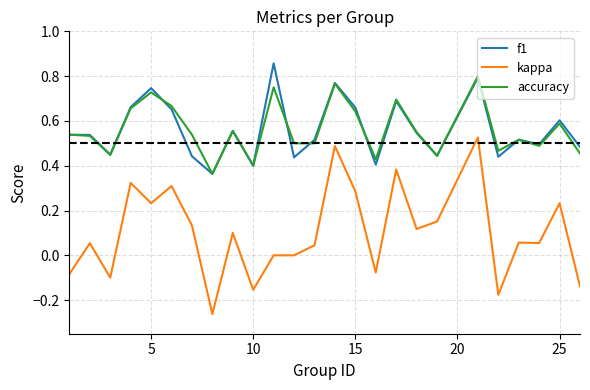

Is this an area chart (filled region under the line)?

No